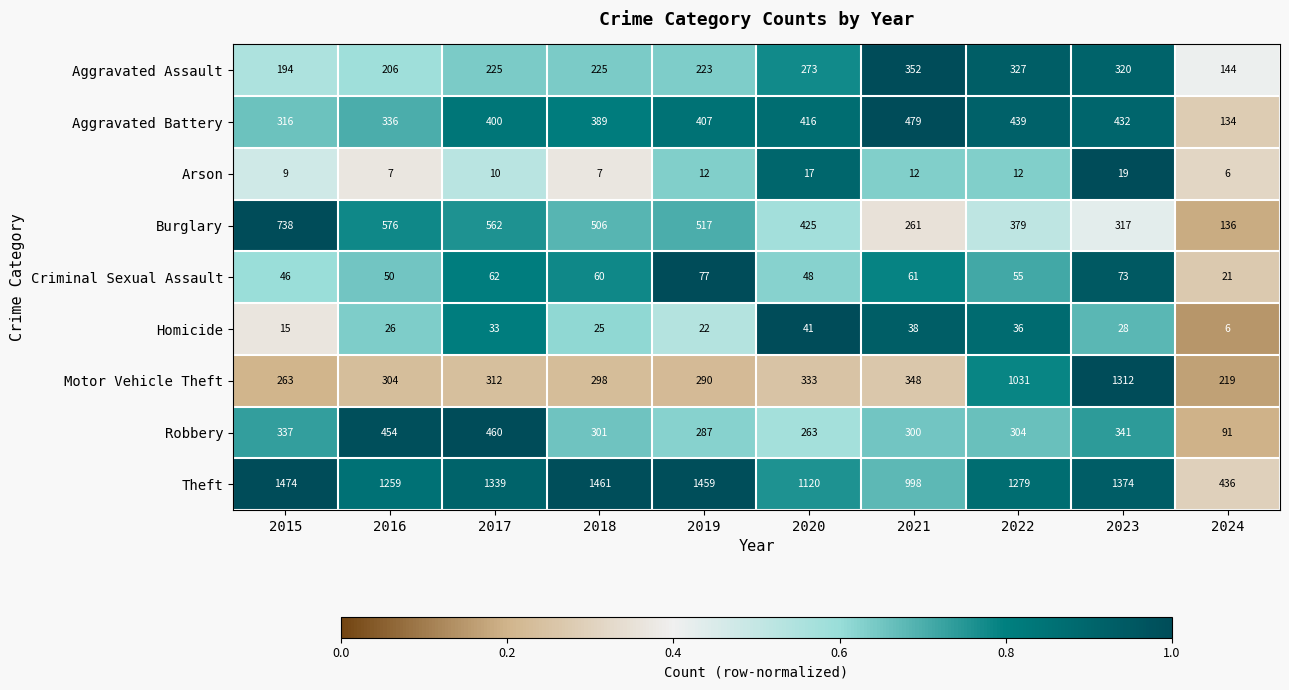

What is the difference between the maximum and minimum values in the Burglary series?

602